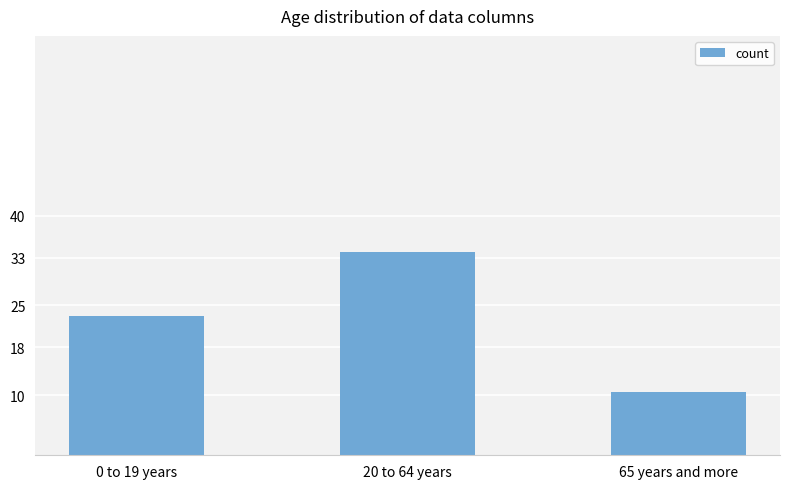

What is the value of the 3rd bar from the left?

10.6